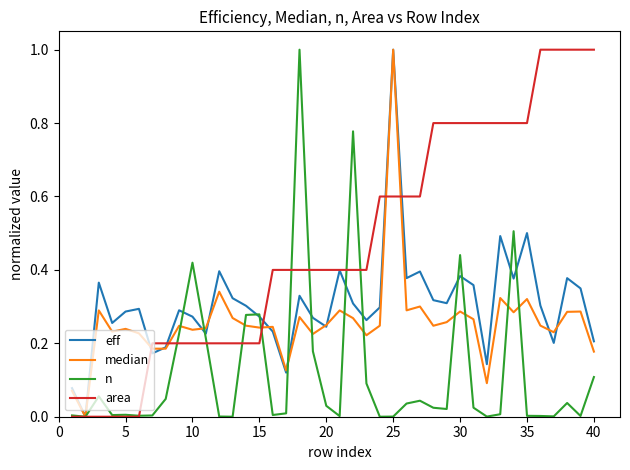

Which series ends up on top after the final intersection of median and area?

area